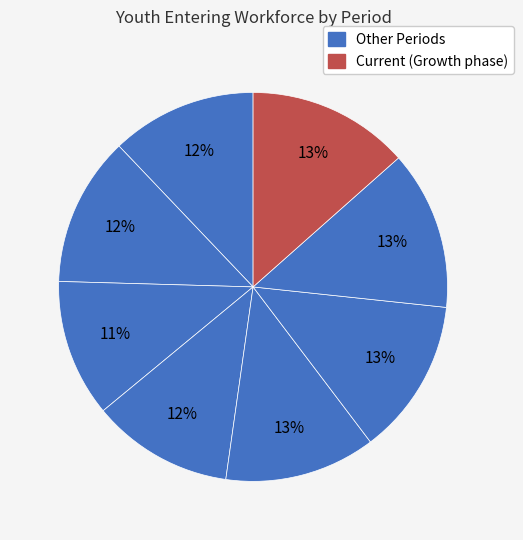

Does any single category account for the majority?

No